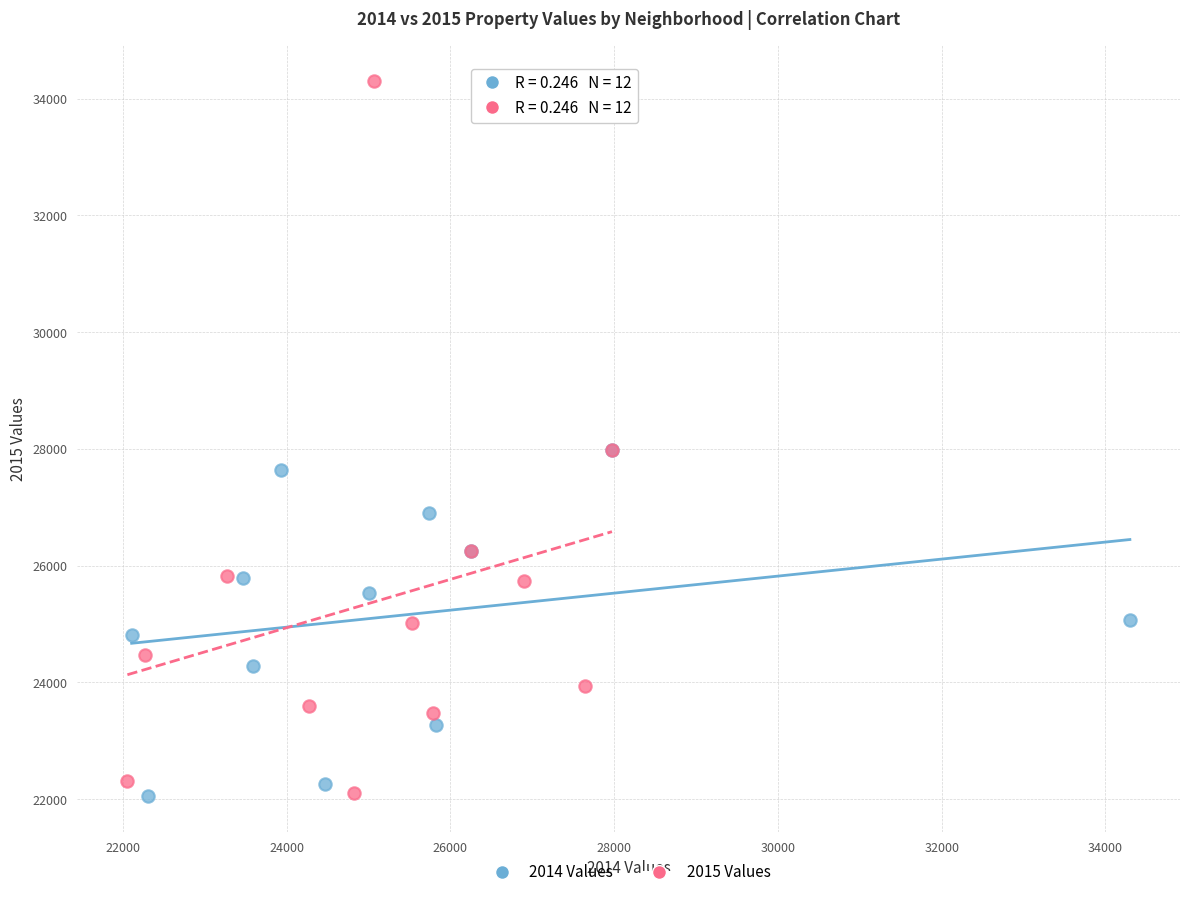

Which series reaches the maximum Y coordinate?

2015 Values